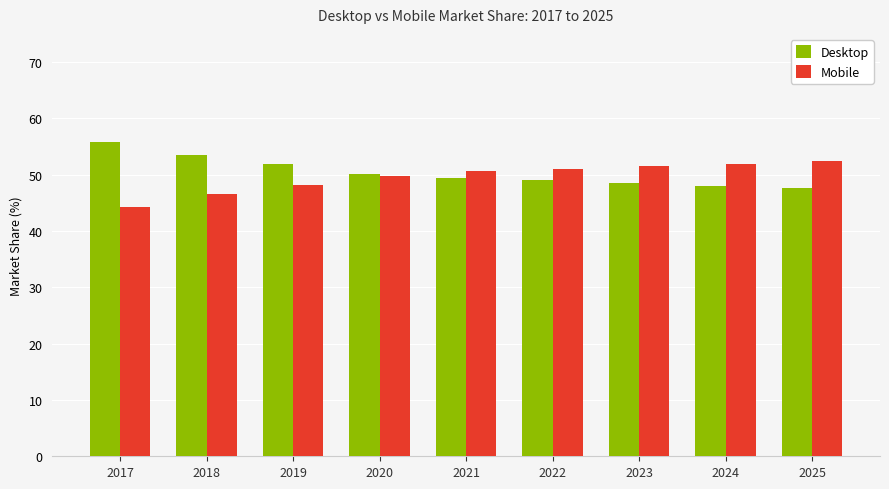

Reading left to right, what are all the values shown in this chart?

Desktop: 55.8	53.5	51.9	50.2	49.4	49.0	48.5	48.0	47.6
Mobile: 44.2	46.5	48.1	49.8	50.6	51.0	51.5	52.0	52.4